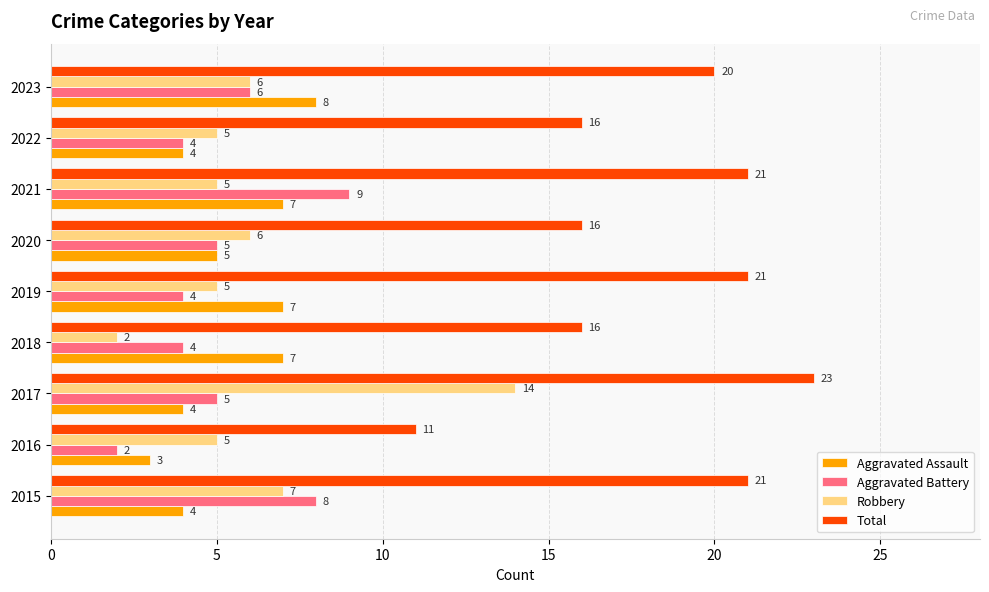

Which series has the largest total across all categories?

Total